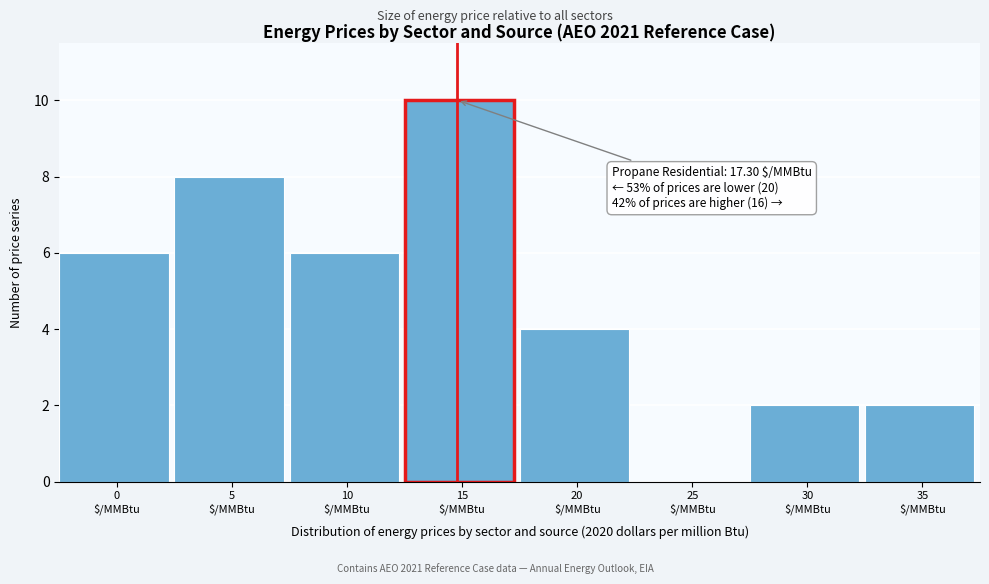

What is the maximum value shown in the chart?

10